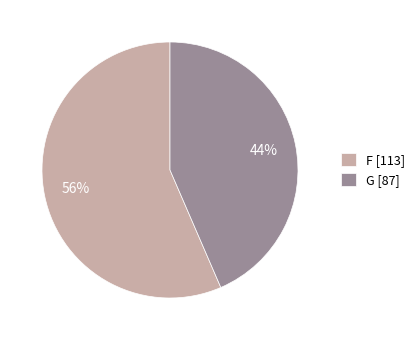

Combined, do F [113] and G [87] account for over 50%?

Yes